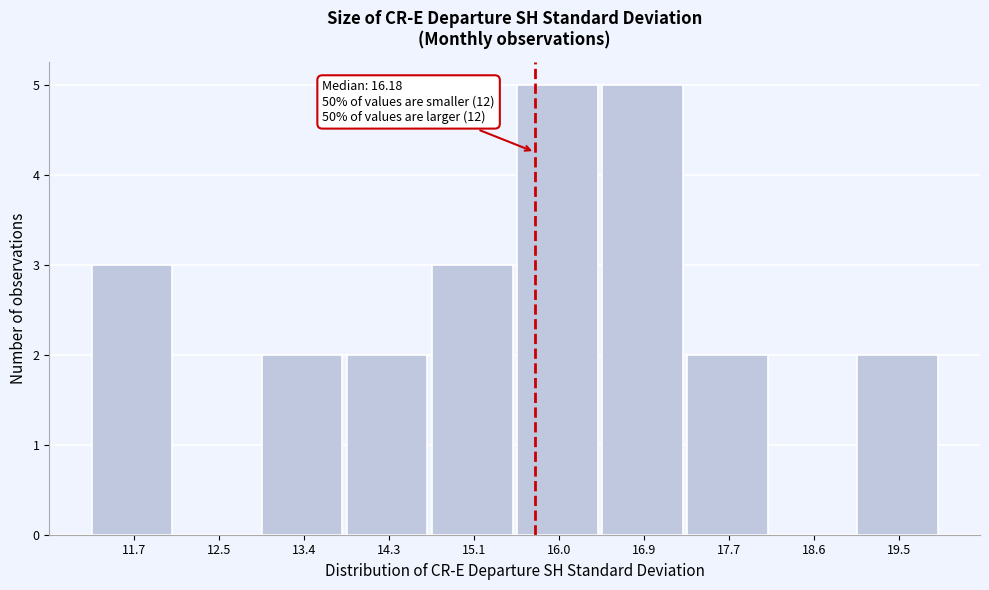

Reading left to right, list all the values displayed in this chart.

11.7=3	12.5=0	13.4=2	14.3=2	15.1=3	16.0=5	16.9=5	17.7=2	18.6=0	19.5=2